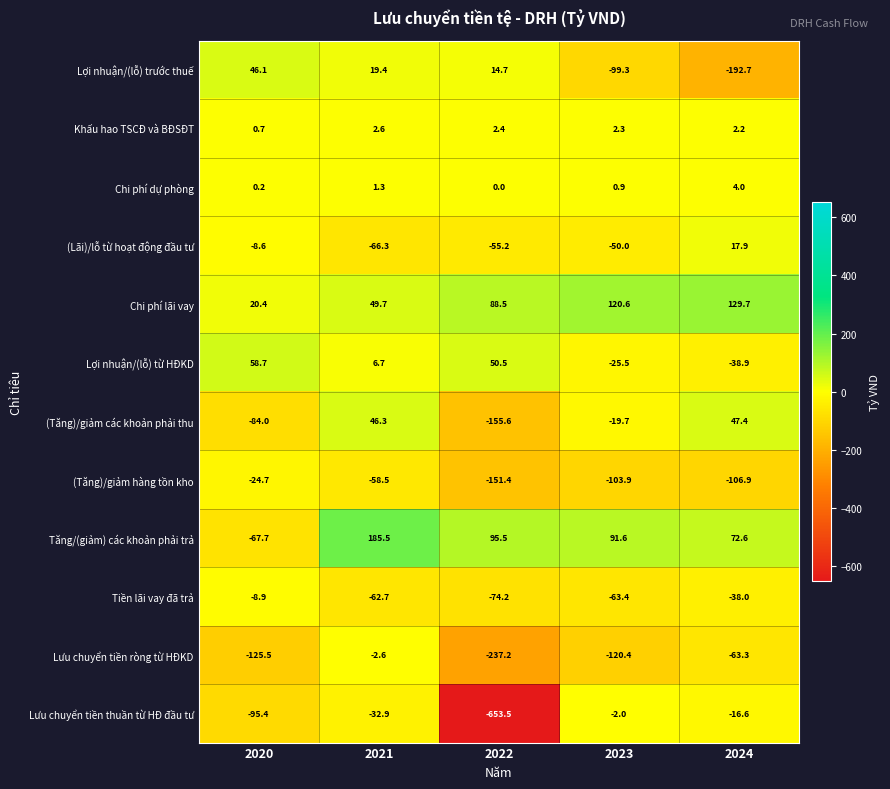

What is the difference between the highest and lowest values at 2020?

184.2